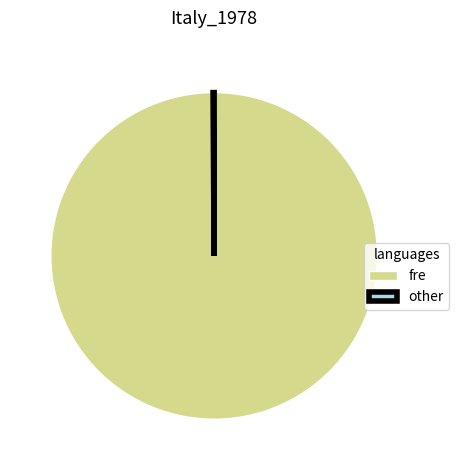

Which category has the biggest portion of the pie?

fre